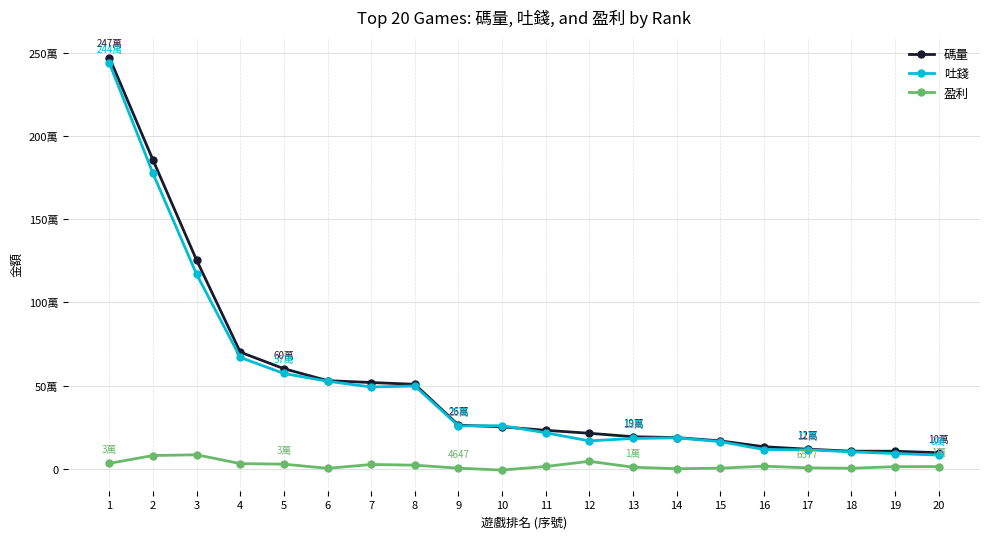

The value of 吐錢 at 1 is 3982086.6. True or false?

False